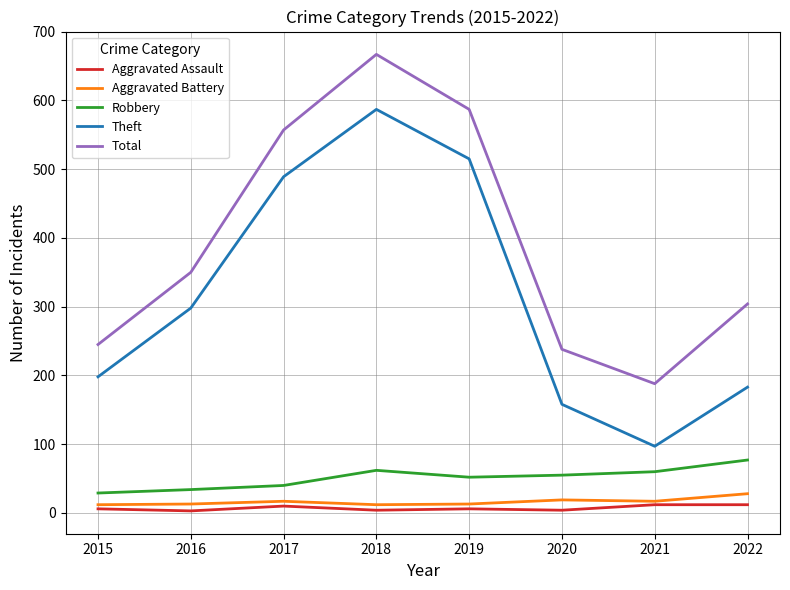

Which series has the largest total across all categories?

Total